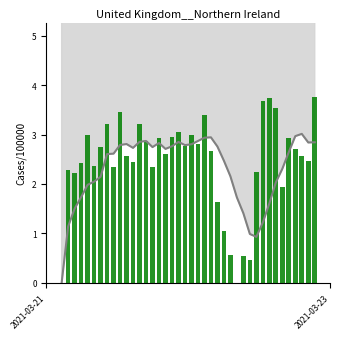

What is the difference between the maximum and minimum values?

3.8